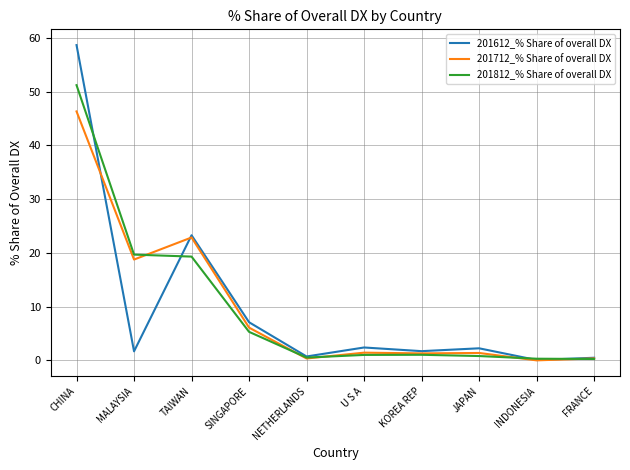

Which label corresponds to the largest value in the chart?

CHINA